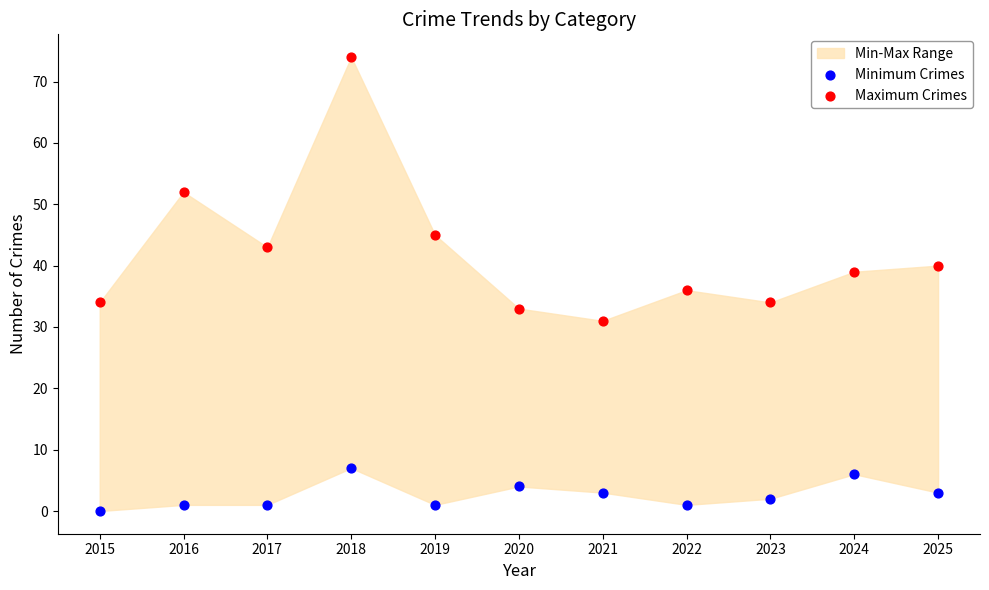

Which series has the widest spread of Y values?

Maximum Crimes